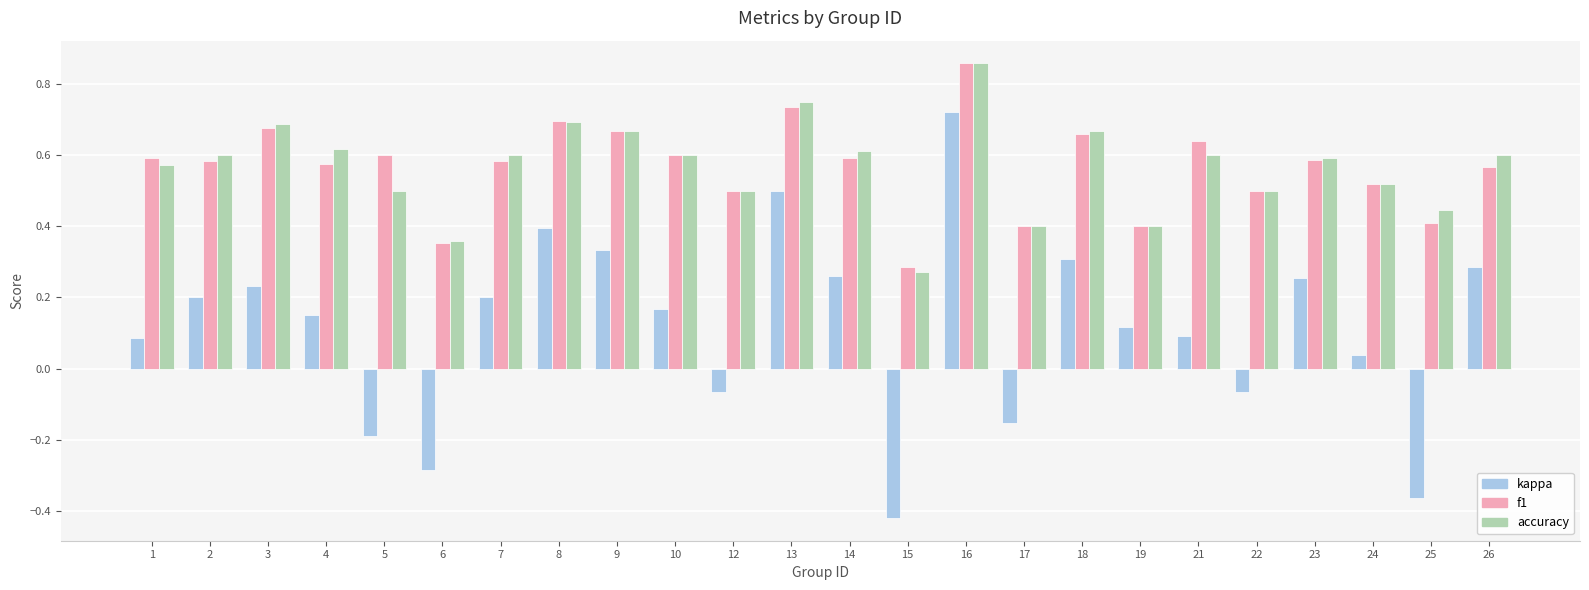

Count the accuracy values in the range 0 to 1.

24